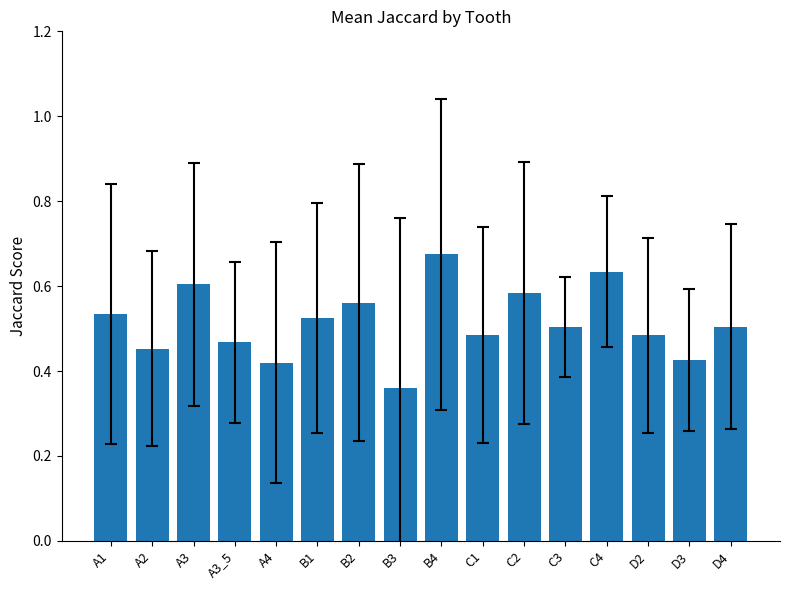

How many values are between 0 and 1?

16